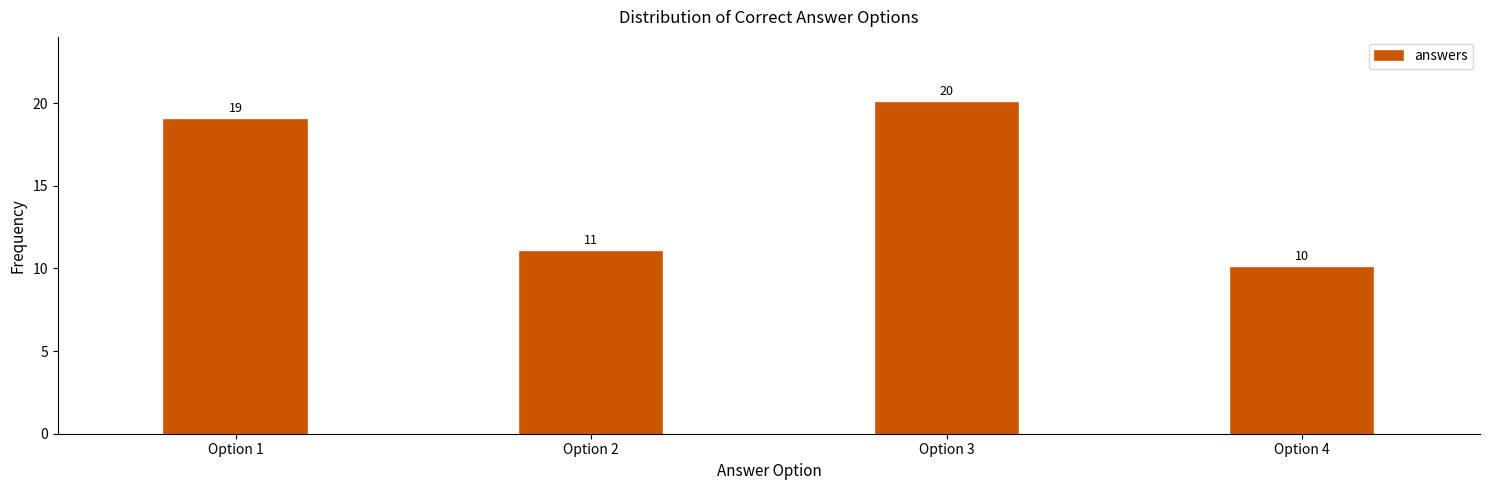

Reading right to left, transcribe all the data shown in this chart.

Option 4=10	Option 3=20	Option 2=11	Option 1=19